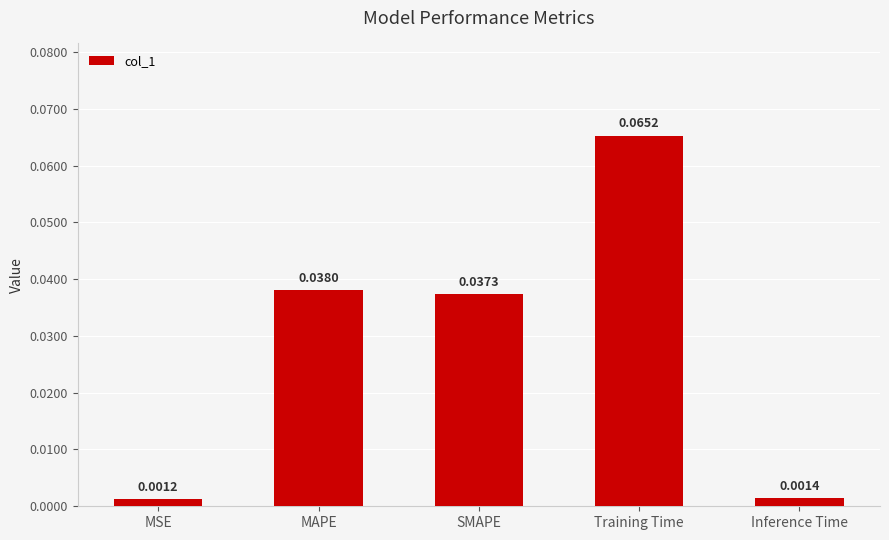

Which label corresponds to the largest value in the chart?

Training Time